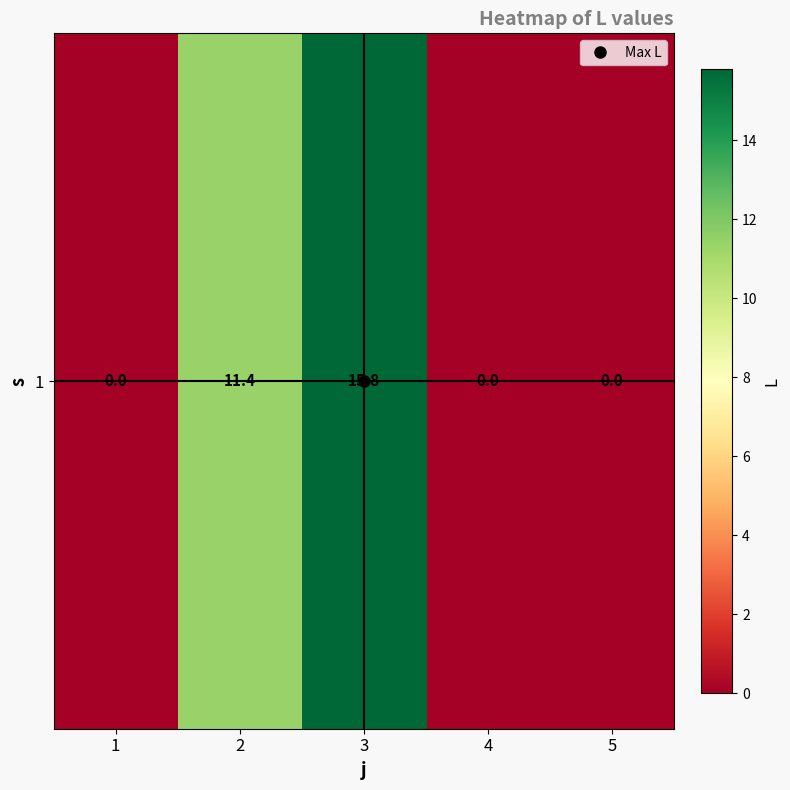

True or false: the data shows 0.0 at 4.

True